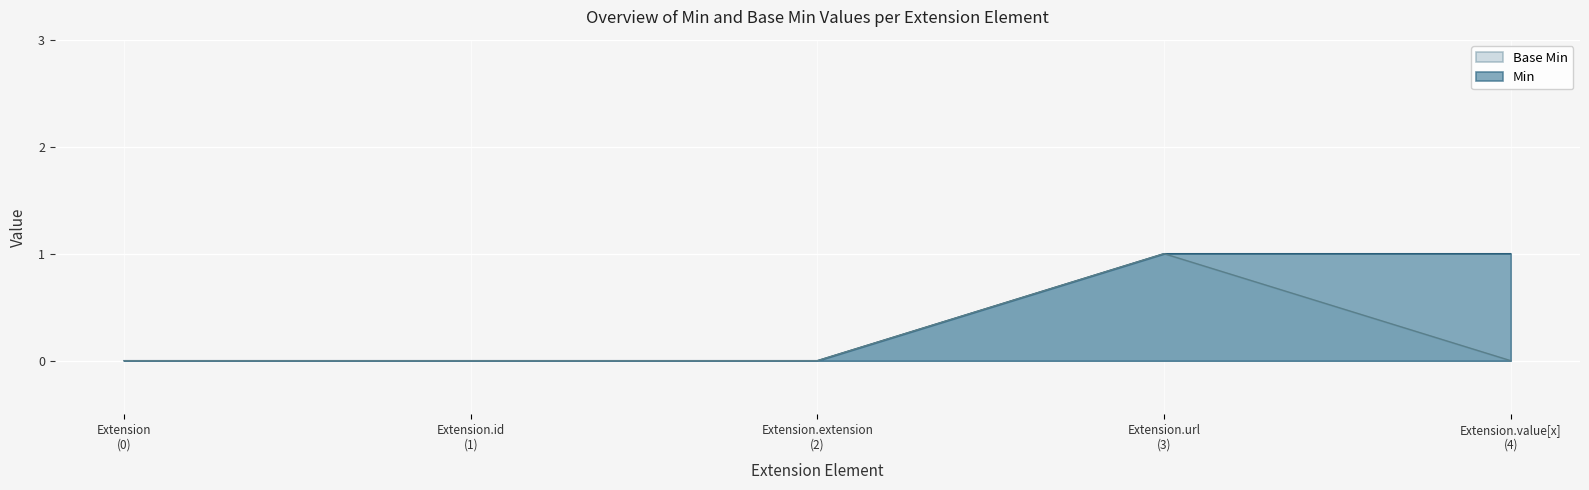

What are all the series names shown in the legend?

Base Min, Min